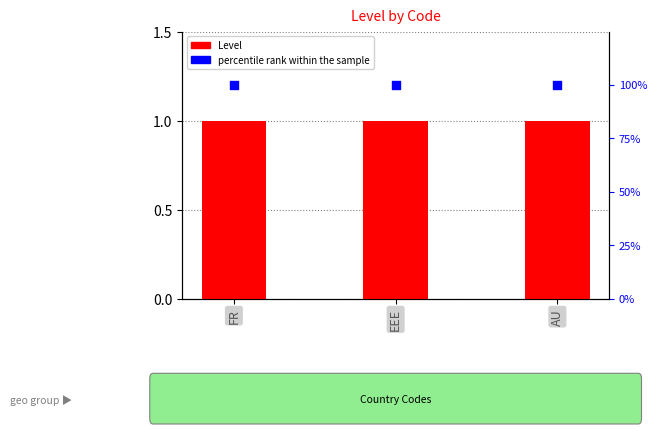

At how many categories does at least one series exceed 14?

3